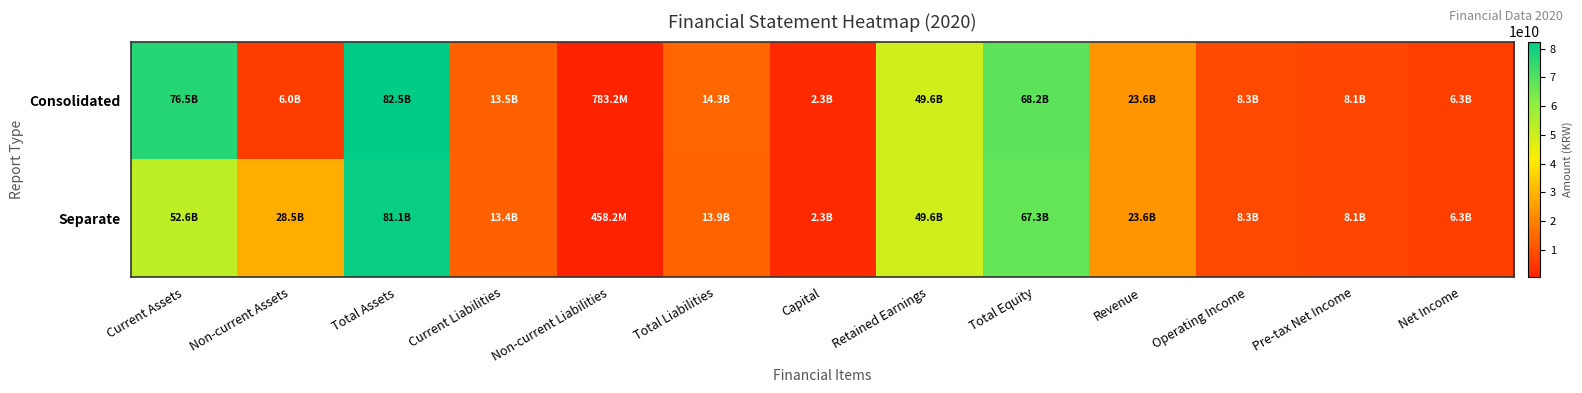

Rank the series by their maximum value, from lowest to highest.

Separate, Consolidated